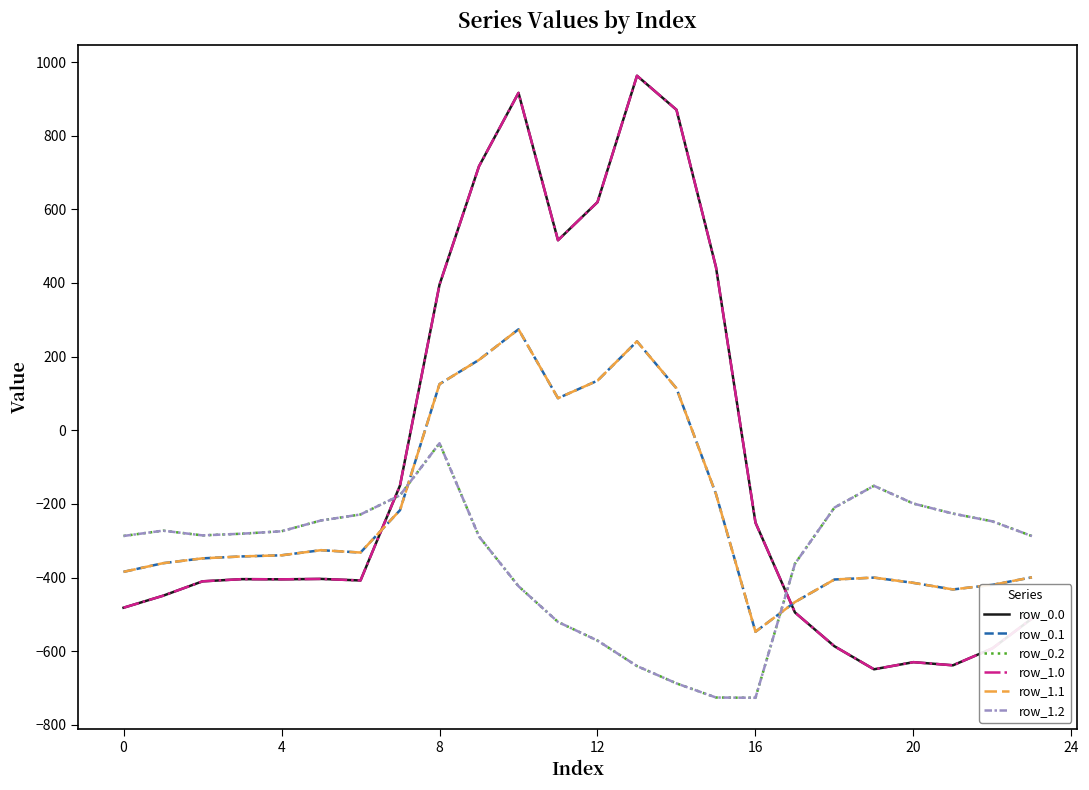

In row_0.1, how many points are higher than both neighbors (excluding endpoints)?

4